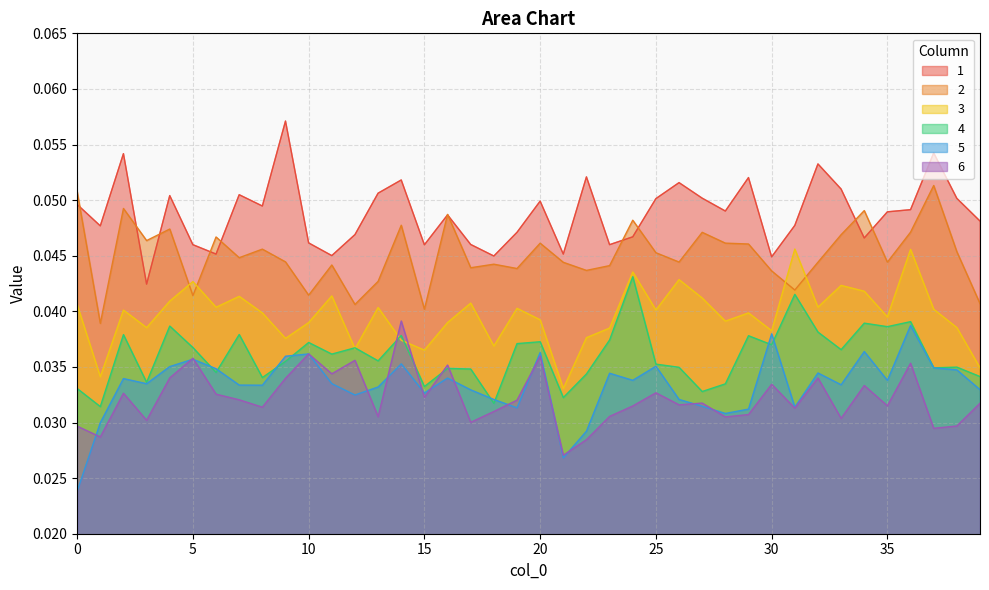

Rank the series at 15 from highest to lowest value.

1, 2, 3, 4, 5, 6